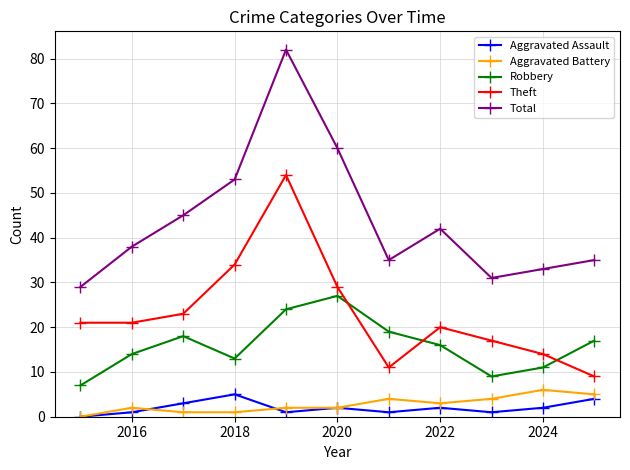

Reading left to right, extract all data points from this chart.

Aggravated Assault: 0	1	3	5	1	2	1	2	1	2	4
Aggravated Battery: 0	2	1	1	2	2	4	3	4	6	5
Robbery: 7	14	18	13	24	27	19	16	9	11	17
Theft: 21	21	23	34	54	29	11	20	17	14	9
Total: 29	38	45	53	82	60	35	42	31	33	35